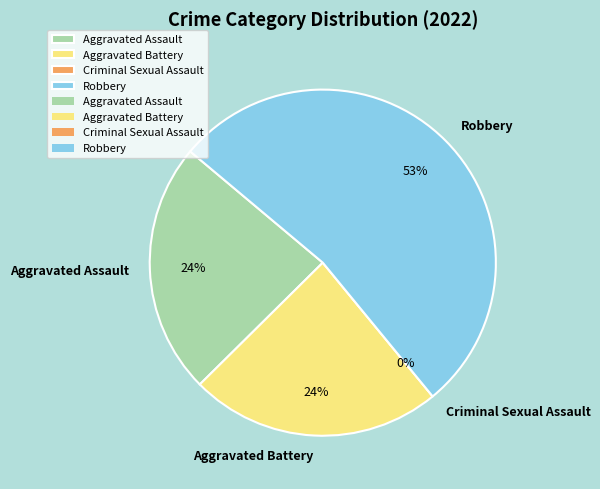

Which slice is the largest?

Robbery